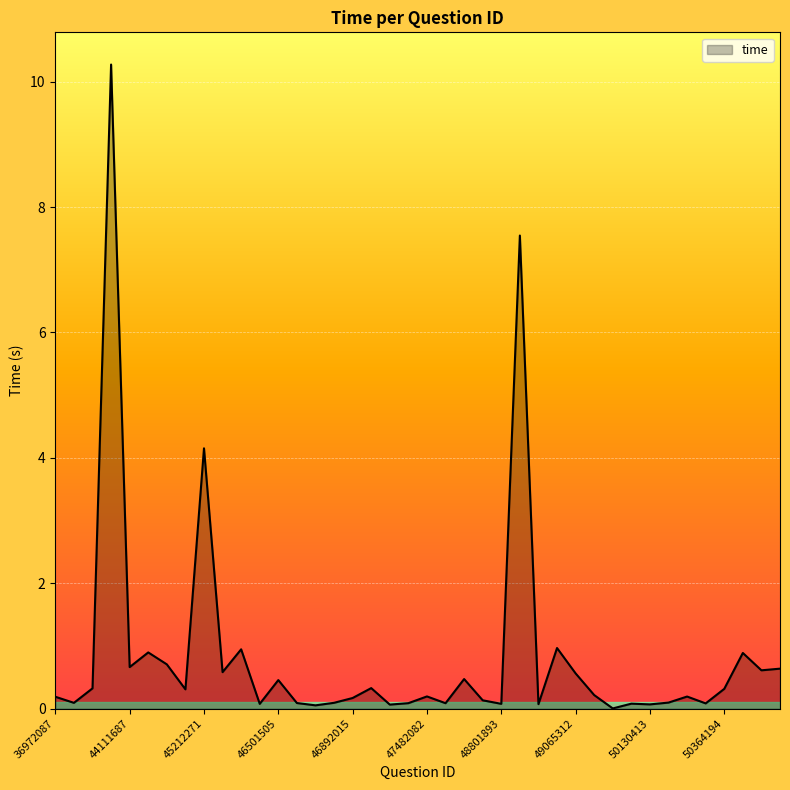

Count the number of data series in this chart.

1